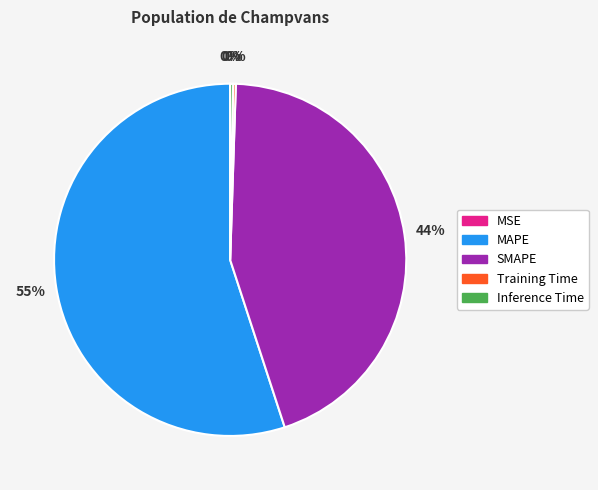

To the nearest percent, what is the average slice percentage?

20%